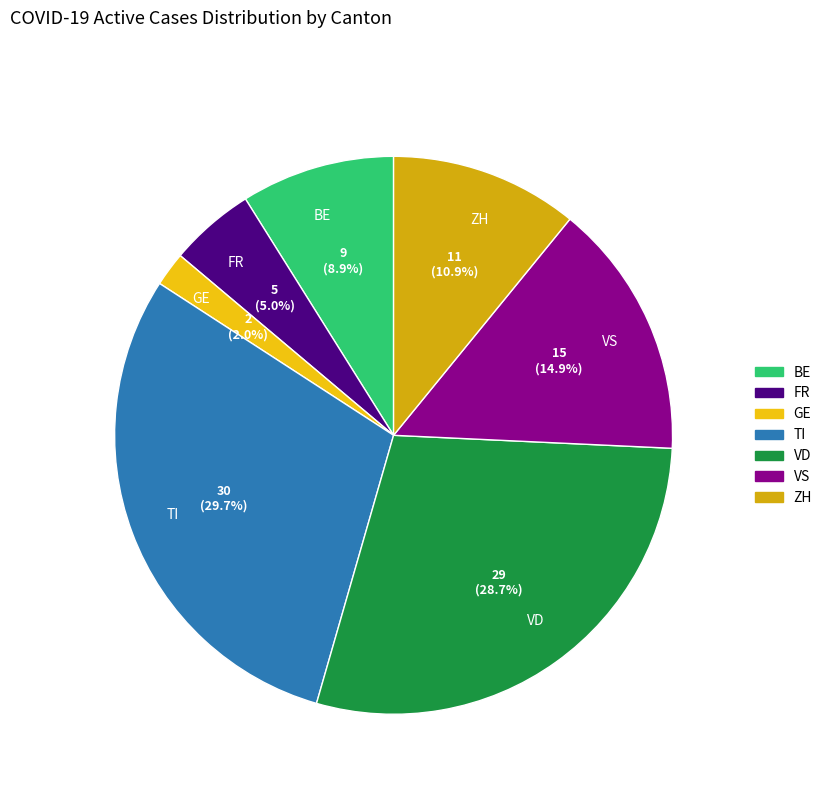

How many slices are in this pie chart?

7